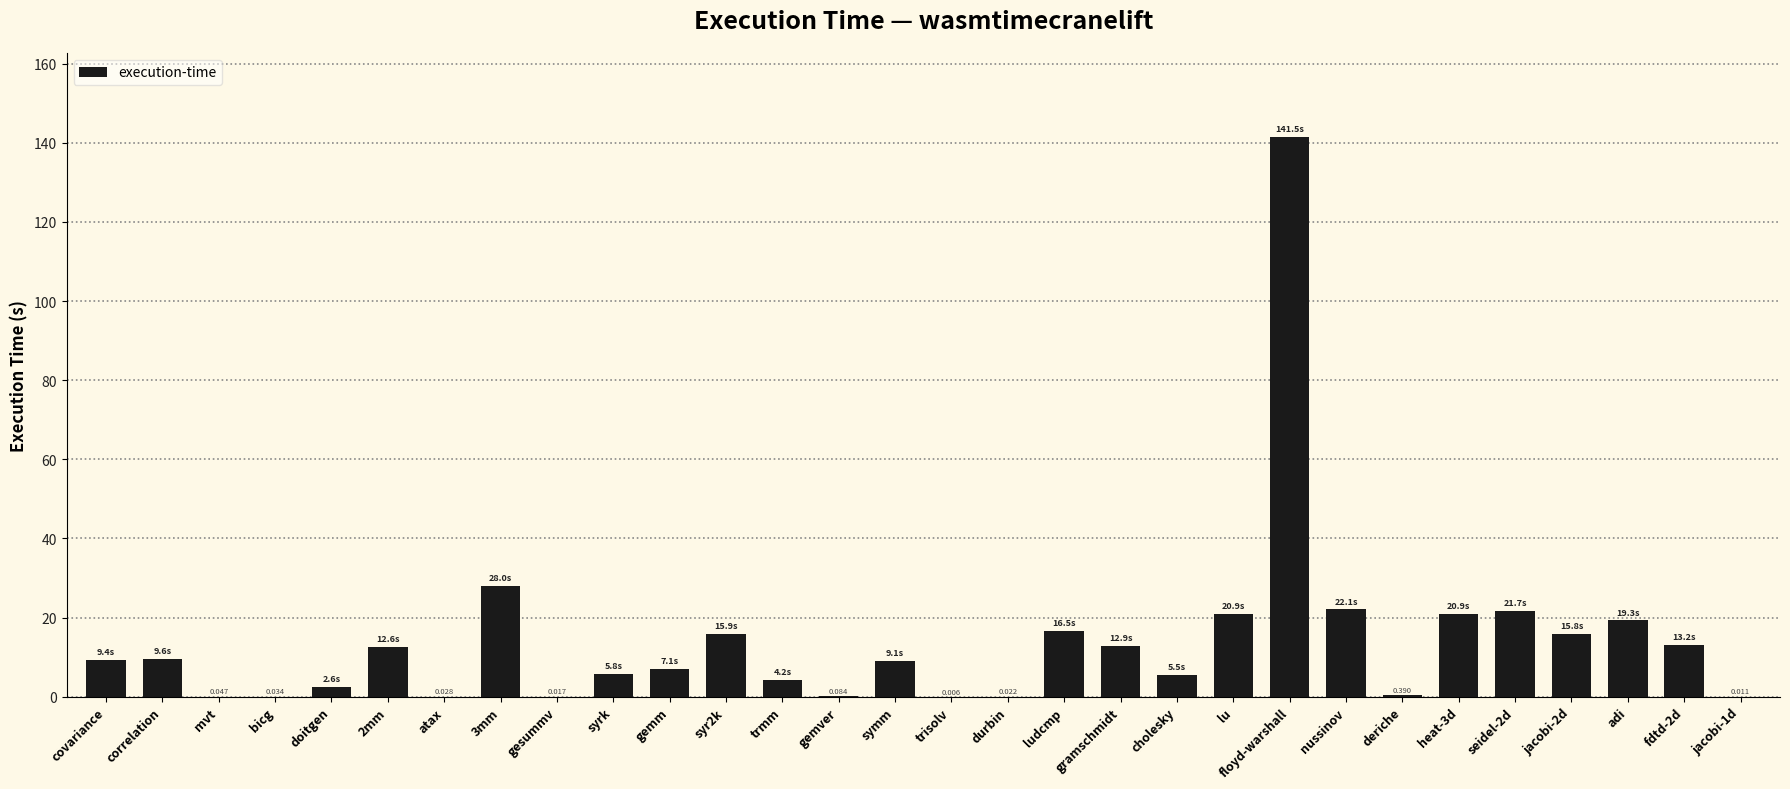

The value at syr2k is 15.9. True or false?

True